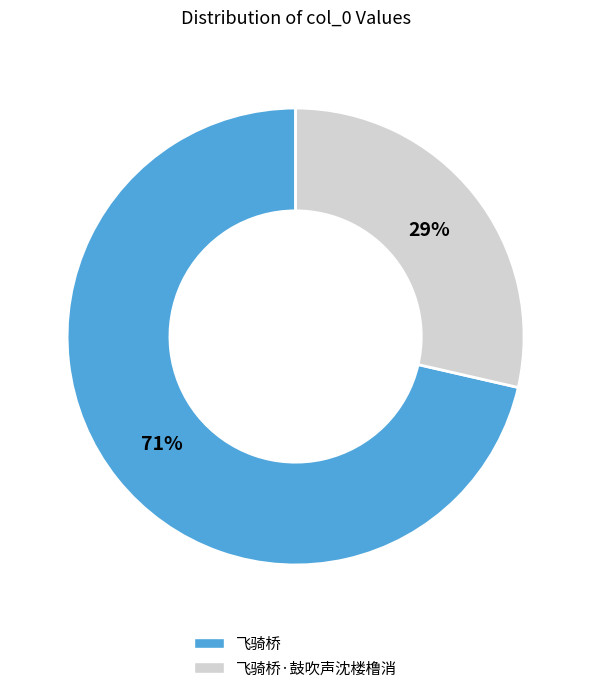

To the nearest percent, what is the average slice percentage?

50%